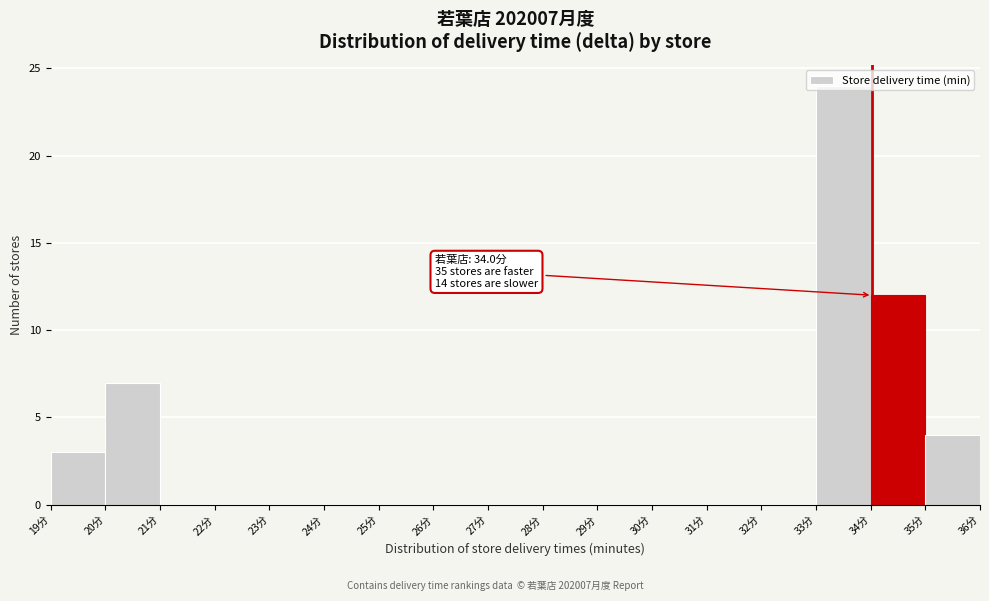

Over which range of the x-axis is the bar tallest?

33 to 34